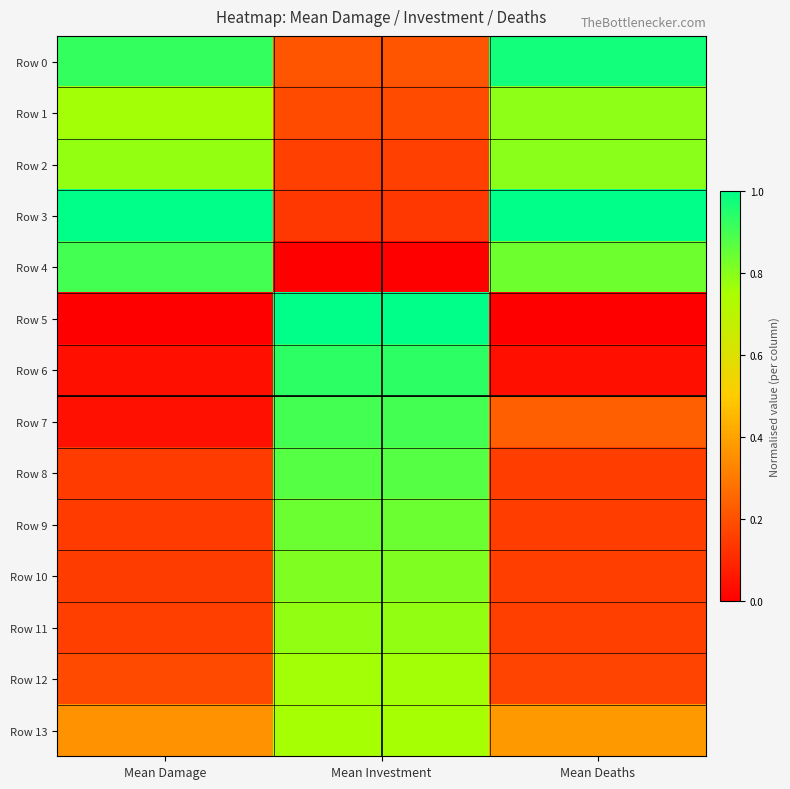

Which series changed the most between Mean Investment and Mean Deaths?

Row 5